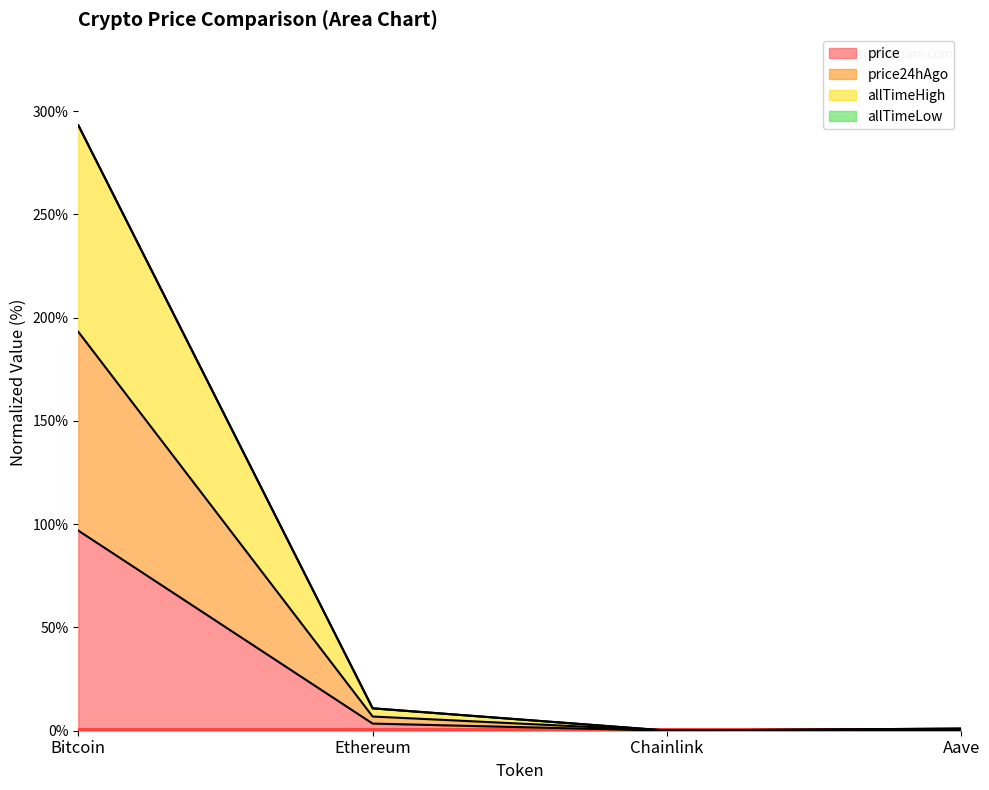

At which category is the sum across all series the highest?

Bitcoin